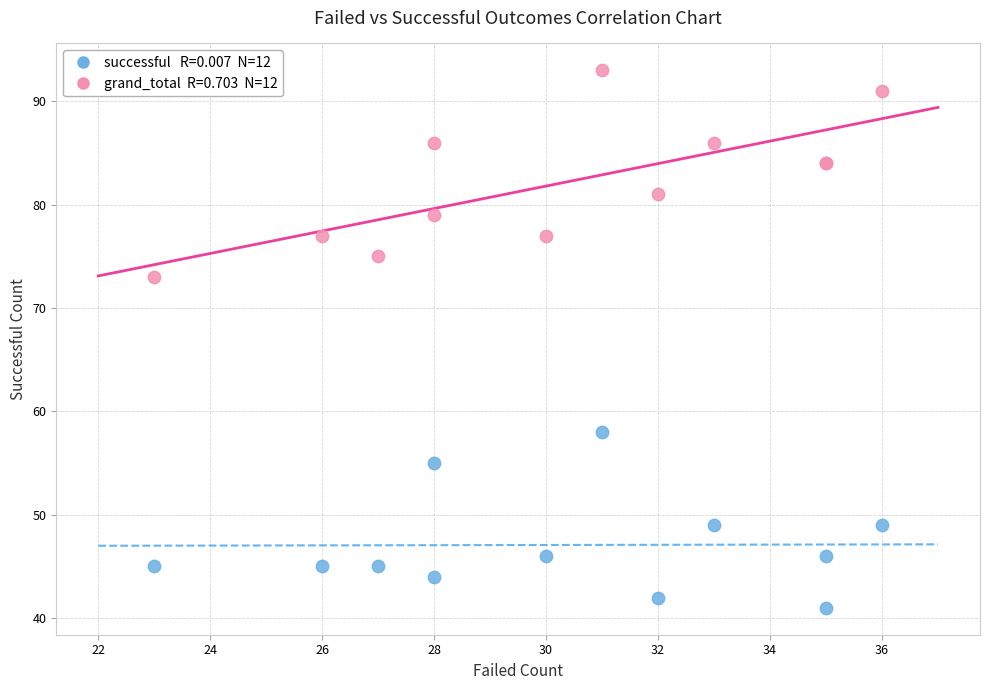

Across all series, what Y value is closest to 67?

73